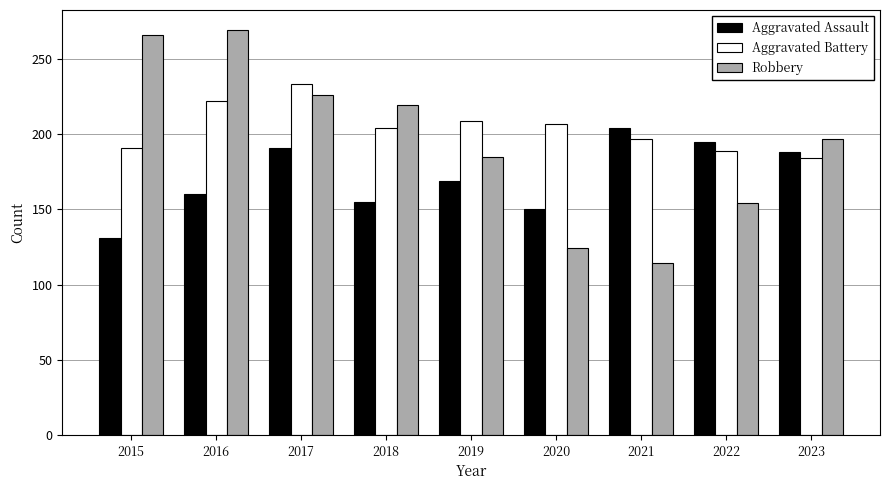

Which label corresponds to the smallest value in the chart?

2021